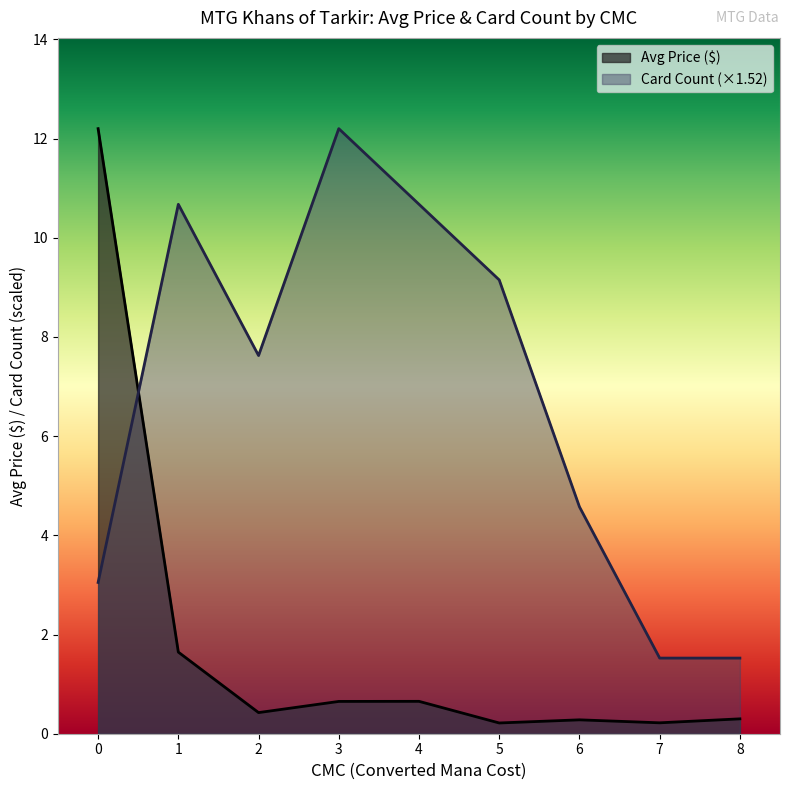

What is the value of the Card Count point at the 5th from the left?

7.0